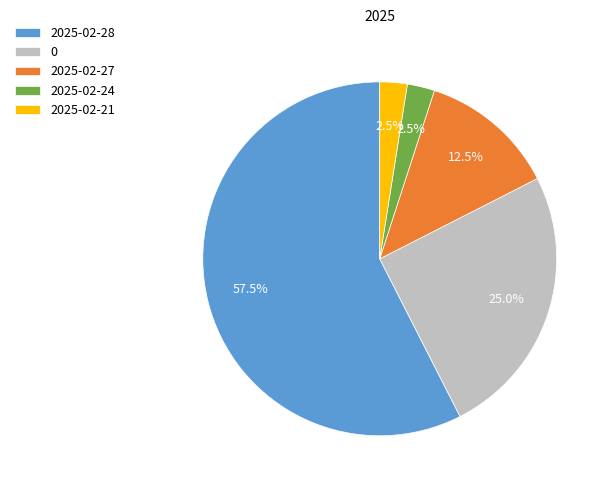

Combined, what portion of the pie is 2025-02-21 and 2025-02-27?

15.0%